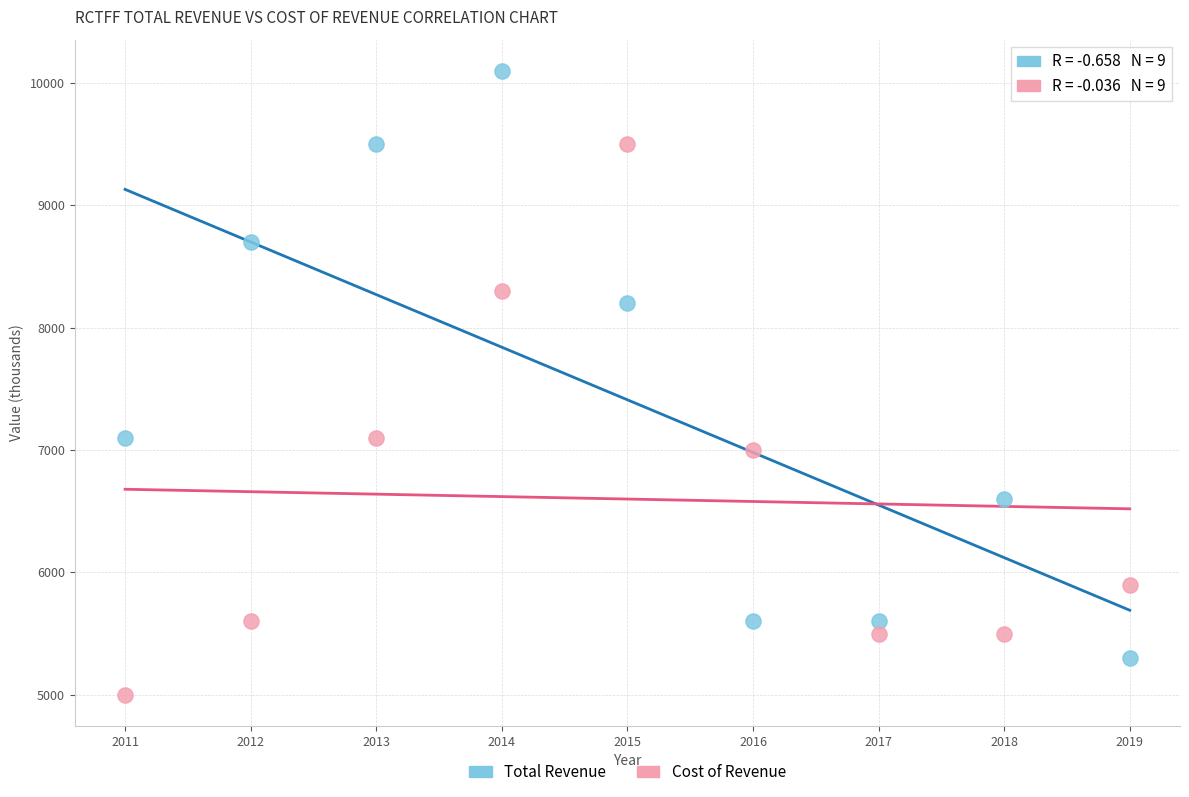

In the Total Revenue series, what Y value is closest to 7700?

8200